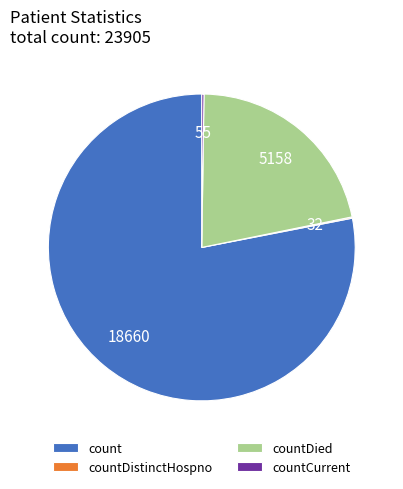

Which slice is the largest?

count